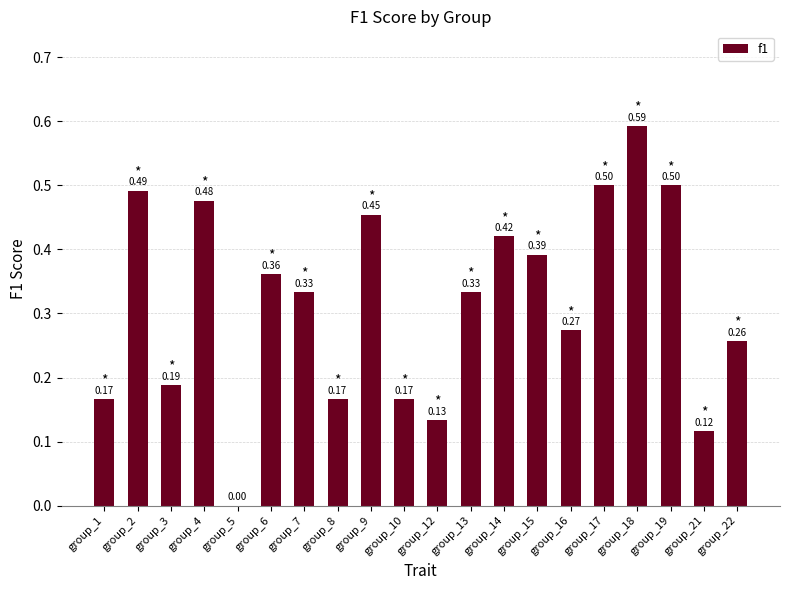

Which has a higher value, group_2 or group_21?

group_2